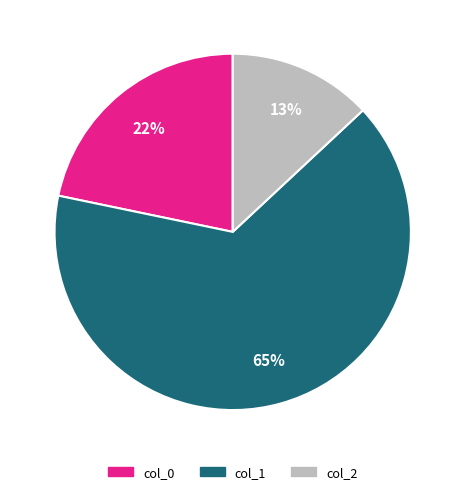

Is the sum of col_0 and col_2 greater than half?

No